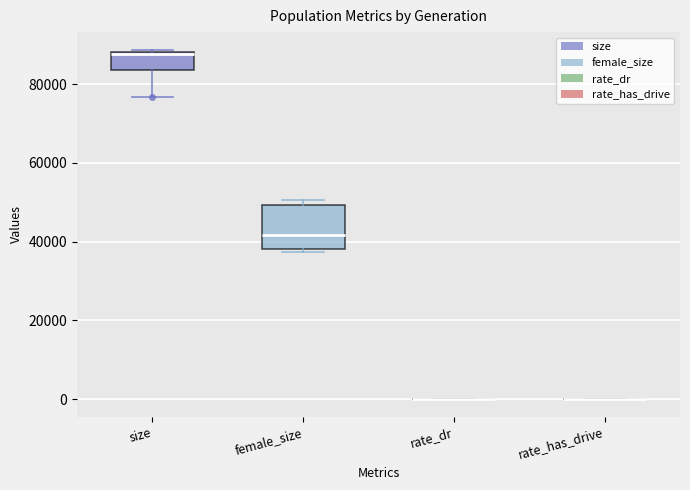

Which box is the tallest, from its lower edge to its upper edge?

female_size